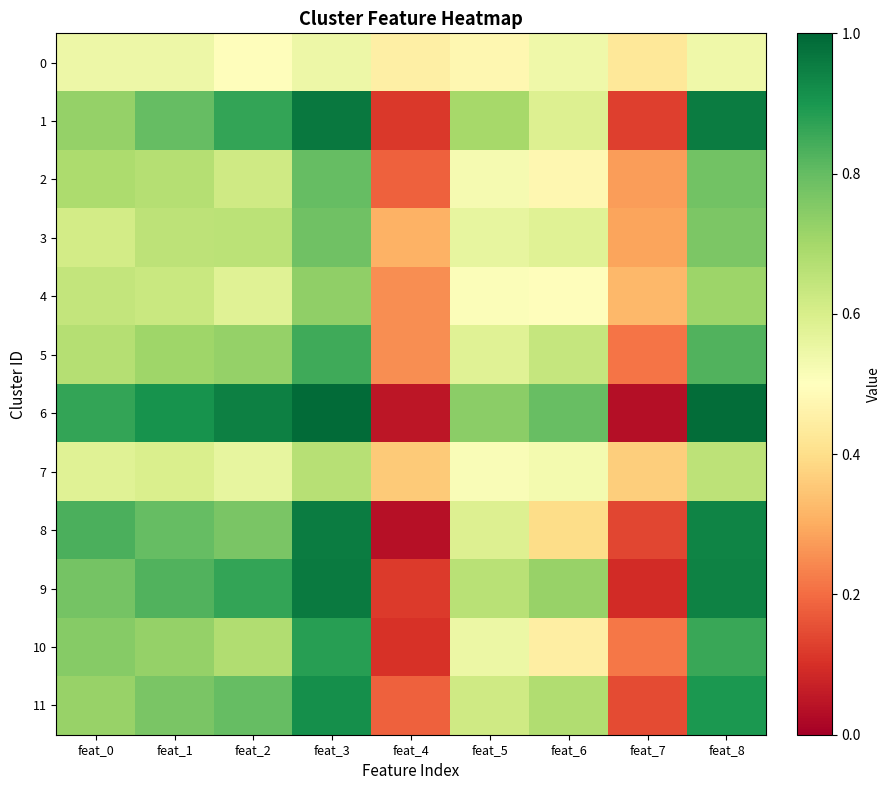

Reading right to left, what are all the values shown in this chart?

0: feat_8=0.5	feat_7=0.4	feat_6=0.5	feat_5=0.5	feat_4=0.5	feat_3=0.5	feat_2=0.5	feat_1=0.5	feat_0=0.5
1: feat_8=1.0	feat_7=0.1	feat_6=0.6	feat_5=0.7	feat_4=0.1	feat_3=1.0	feat_2=0.9	feat_1=0.8	feat_0=0.7
2: feat_8=0.8	feat_7=0.3	feat_6=0.5	feat_5=0.5	feat_4=0.2	feat_3=0.8	feat_2=0.6	feat_1=0.7	feat_0=0.7
3: feat_8=0.8	feat_7=0.3	feat_6=0.6	feat_5=0.6	feat_4=0.3	feat_3=0.8	feat_2=0.7	feat_1=0.7	feat_0=0.6
4: feat_8=0.7	feat_7=0.3	feat_6=0.5	feat_5=0.5	feat_4=0.3	feat_3=0.7	feat_2=0.6	feat_1=0.6	feat_0=0.6
5: feat_8=0.8	feat_7=0.2	feat_6=0.6	feat_5=0.6	feat_4=0.3	feat_3=0.8	feat_2=0.7	feat_1=0.7	feat_0=0.7
6: feat_8=1.0	feat_7=0.0	feat_6=0.8	feat_5=0.7	feat_4=0.0	feat_3=1.0	feat_2=0.9	feat_1=0.9	feat_0=0.9
7: feat_8=0.7	feat_7=0.4	feat_6=0.5	feat_5=0.5	feat_4=0.4	feat_3=0.7	feat_2=0.6	feat_1=0.6	feat_0=0.6
8: feat_8=0.9	feat_7=0.1	feat_6=0.4	feat_5=0.6	feat_4=0.0	feat_3=1.0	feat_2=0.8	feat_1=0.8	feat_0=0.8
9: feat_8=0.9	feat_7=0.1	feat_6=0.7	feat_5=0.7	feat_4=0.1	feat_3=1.0	feat_2=0.9	feat_1=0.8	feat_0=0.8
10: feat_8=0.9	feat_7=0.2	feat_6=0.4	feat_5=0.5	feat_4=0.1	feat_3=0.9	feat_2=0.7	feat_1=0.7	feat_0=0.7
11: feat_8=0.9	feat_7=0.1	feat_6=0.7	feat_5=0.6	feat_4=0.2	feat_3=0.9	feat_2=0.8	feat_1=0.8	feat_0=0.7